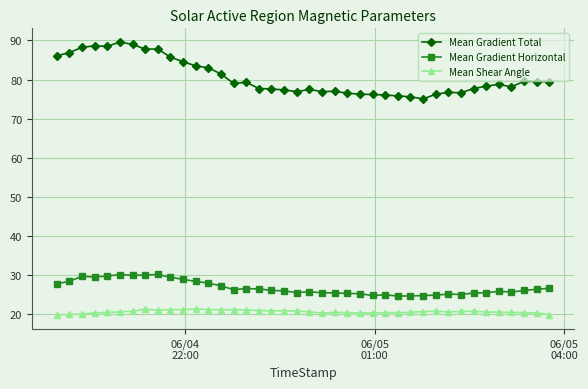

What is the value of the Mean Gradient Horizontal point at the 34th from the left?

25.4